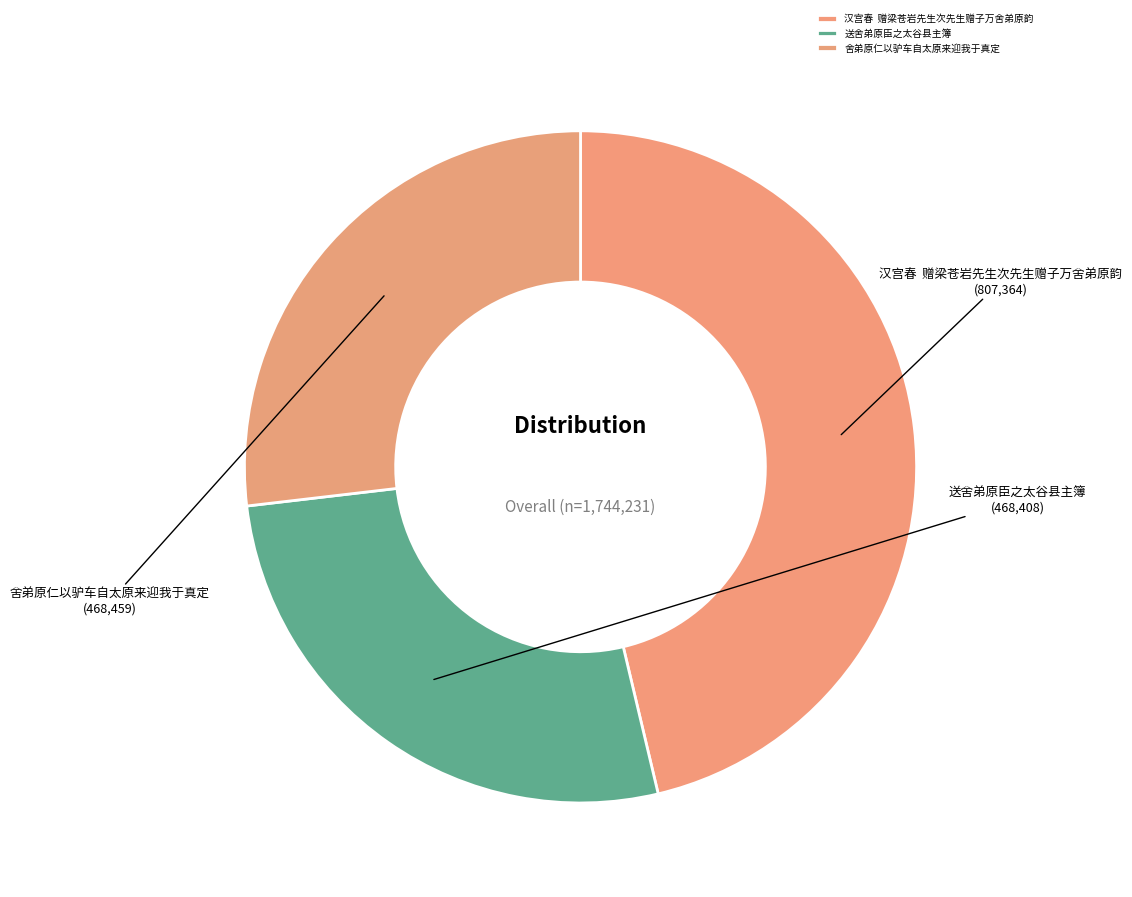

Does 舍弟原仁以驴车自太原来迎我于真定 represent more than half of the total?

No